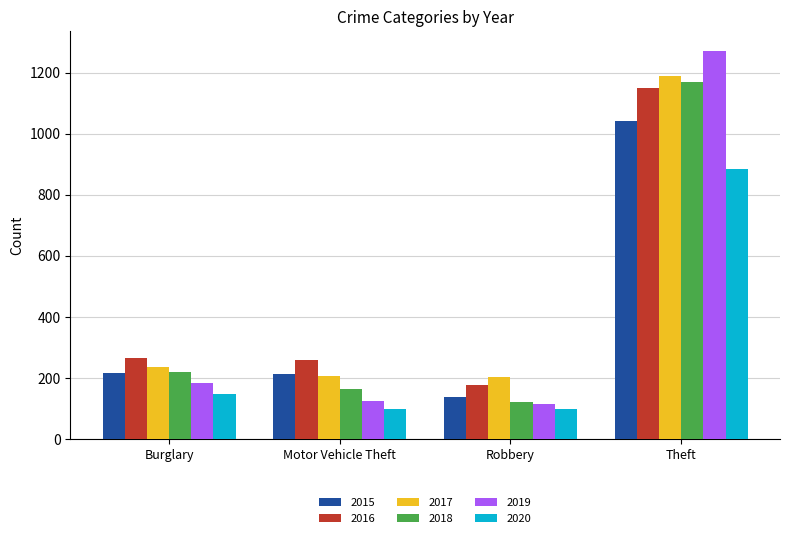

Which label corresponds to the largest value in the chart?

Theft